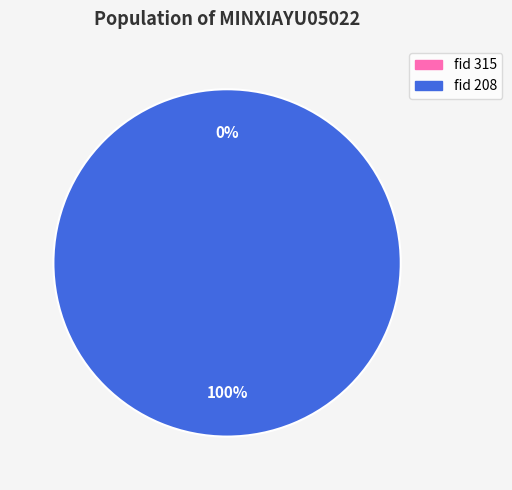

Is it true that 315 is 1% of the pie?

False